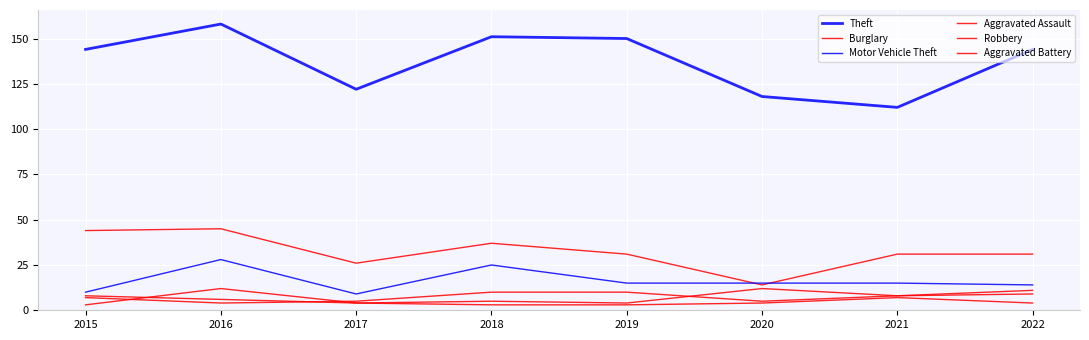

True or false: Robbery and Theft intersect in this chart.

False